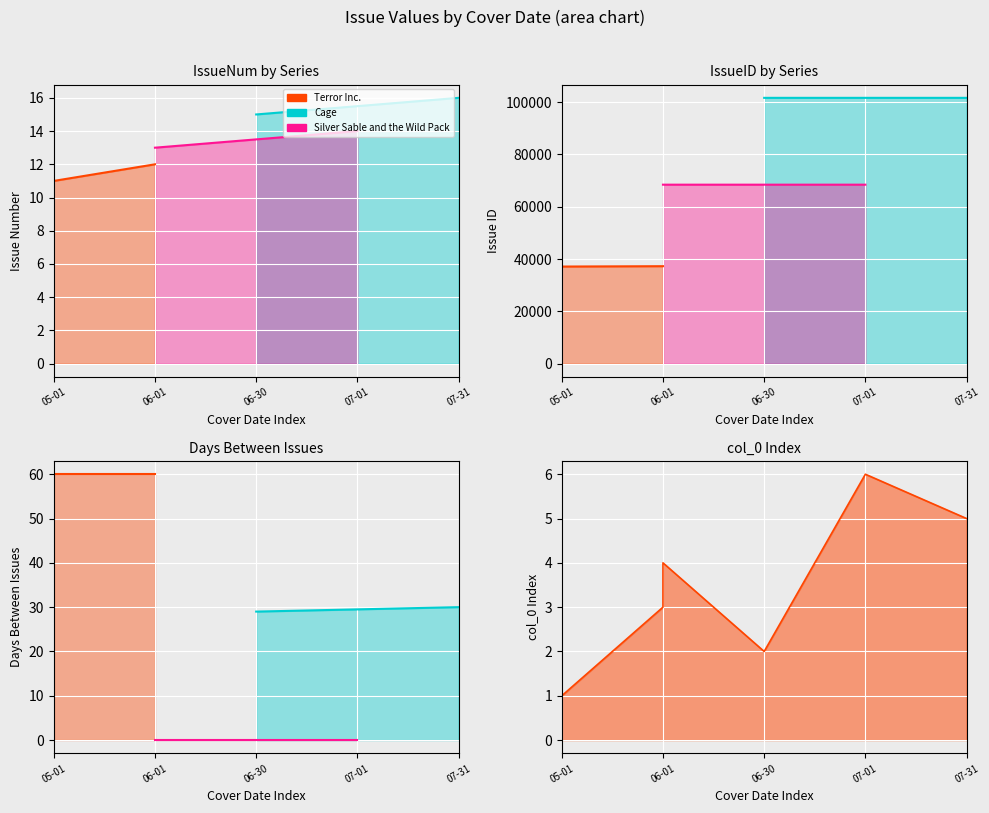

Reading right to left, list all the values displayed in this chart.

Terror Inc.: 37279	37143
Cage: 101652	101651
Silver Sable and the Wild Pack: 68453	68452